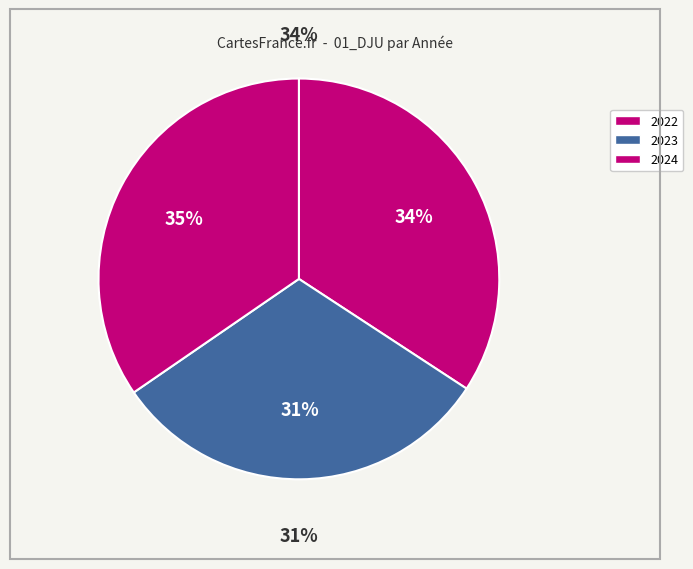

Rank the categories by value from lowest to highest.

2023, 2022, 2024